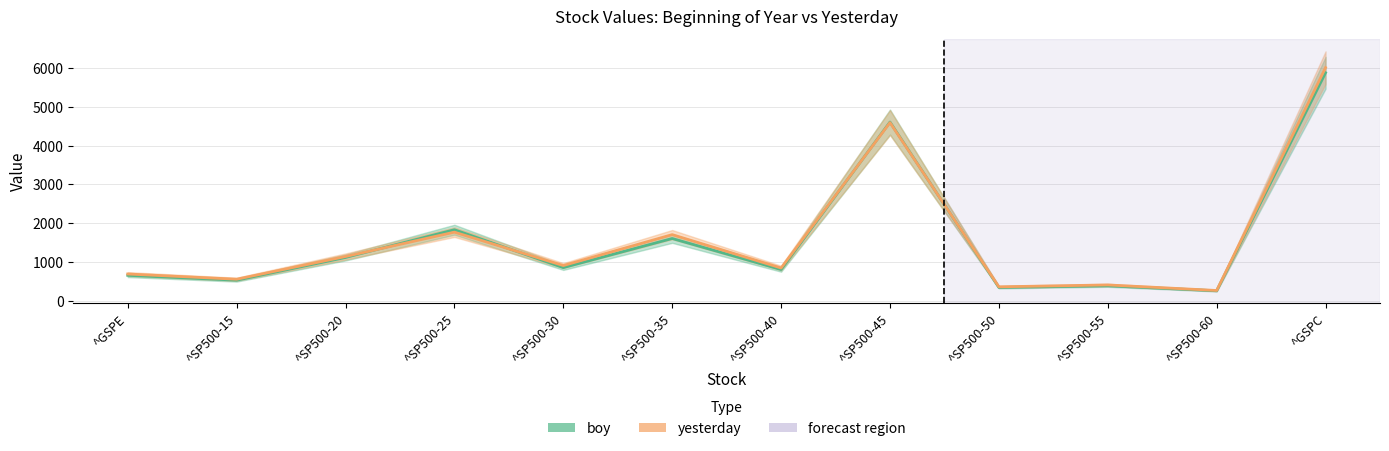

What is the label of the 3rd point from the left?

^SP500-20